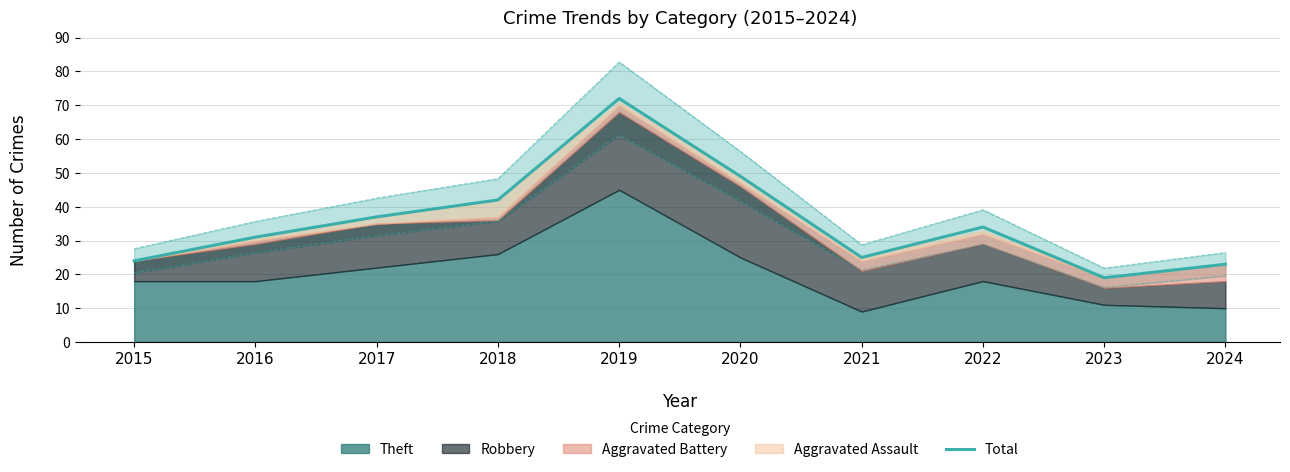

How many categories are shown in the chart?

10